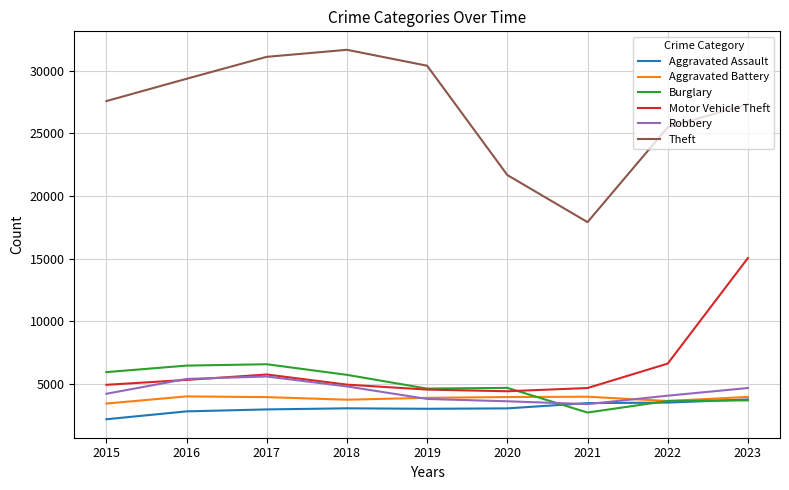

Is the value of Motor Vehicle Theft at 2019 greater than the value of Aggravated Assault at 2023?

Yes